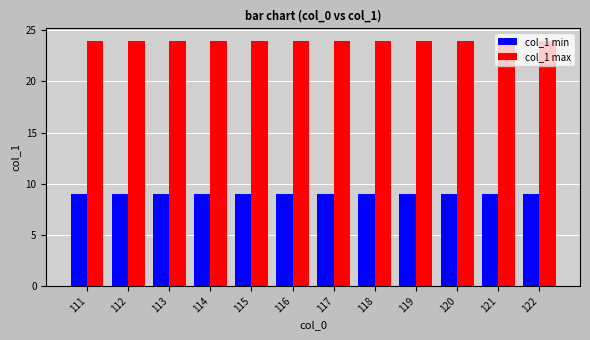

Is the value of col_1 min at 113 greater than the value of col_1 max at 120?

No